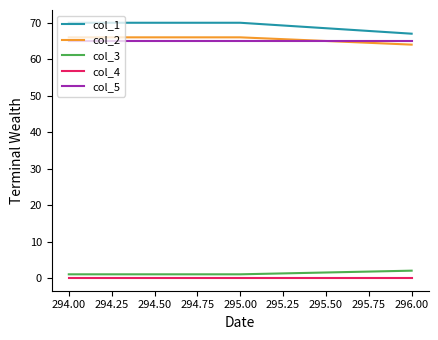

Count the number of data series in this chart.

5